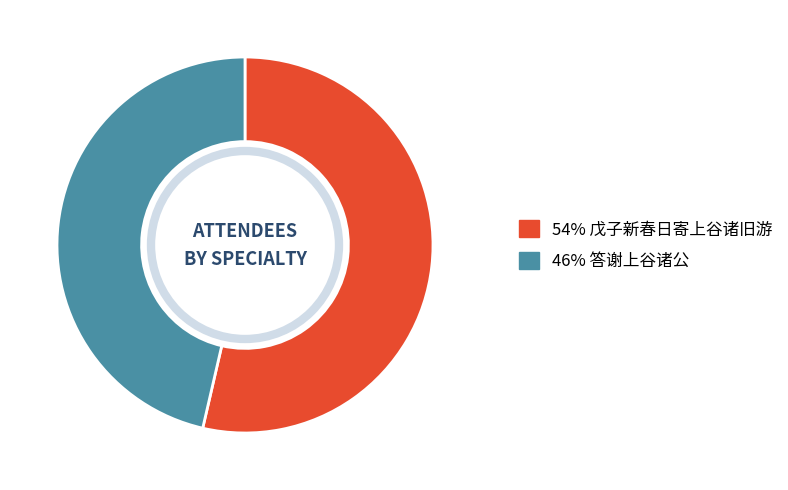

Does any single category account for the majority?

Yes